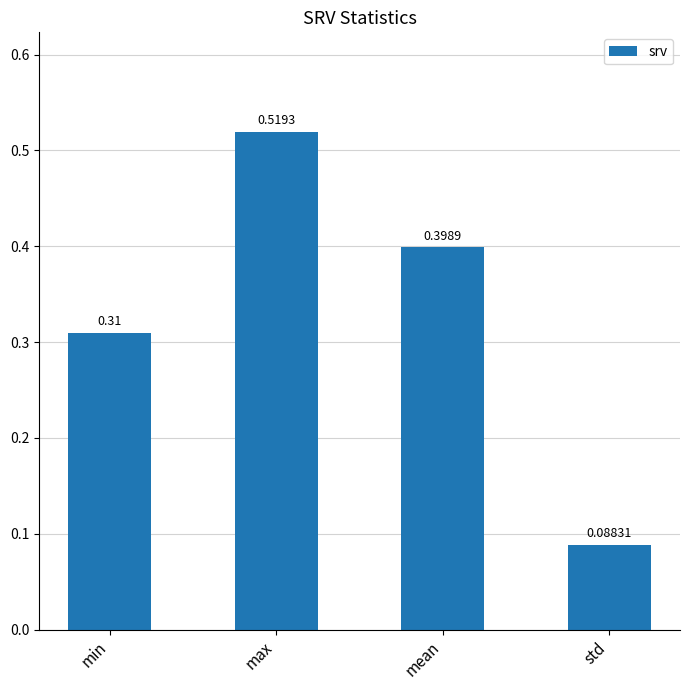

Rank the categories by value from lowest to highest.

std, min, mean, max